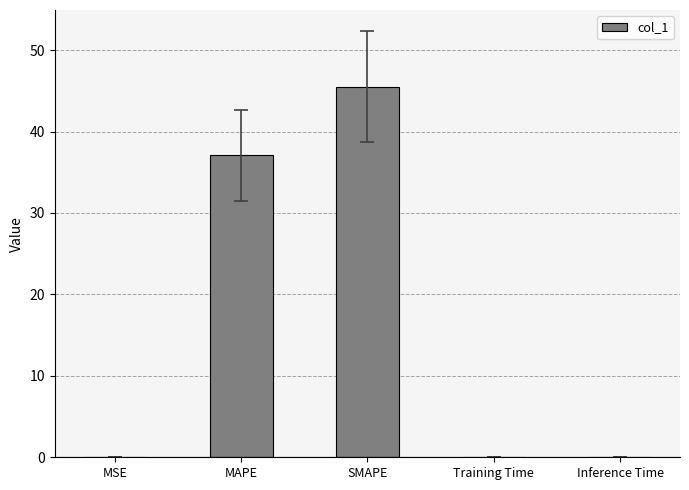

Which has a higher value, SMAPE or MAPE?

SMAPE